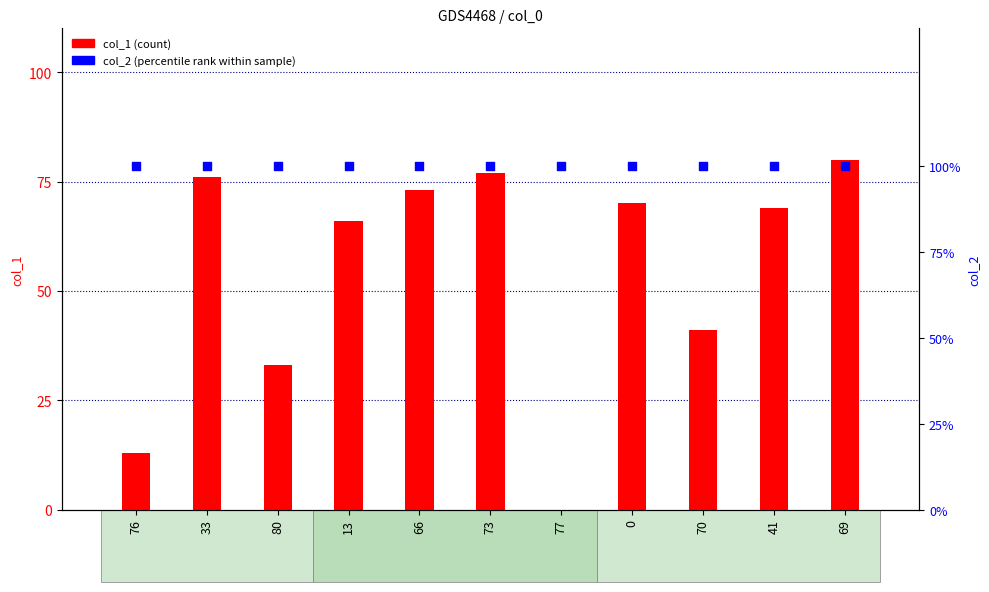

At which category is the sum across all series the highest?

69